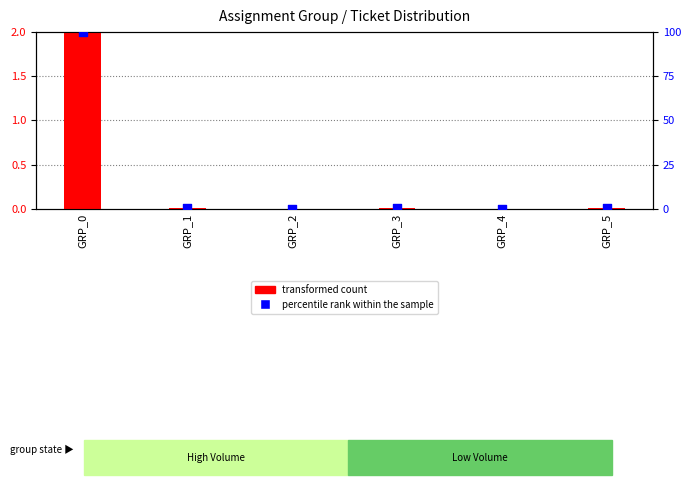

At which category is the sum across all series the highest?

GRP_0